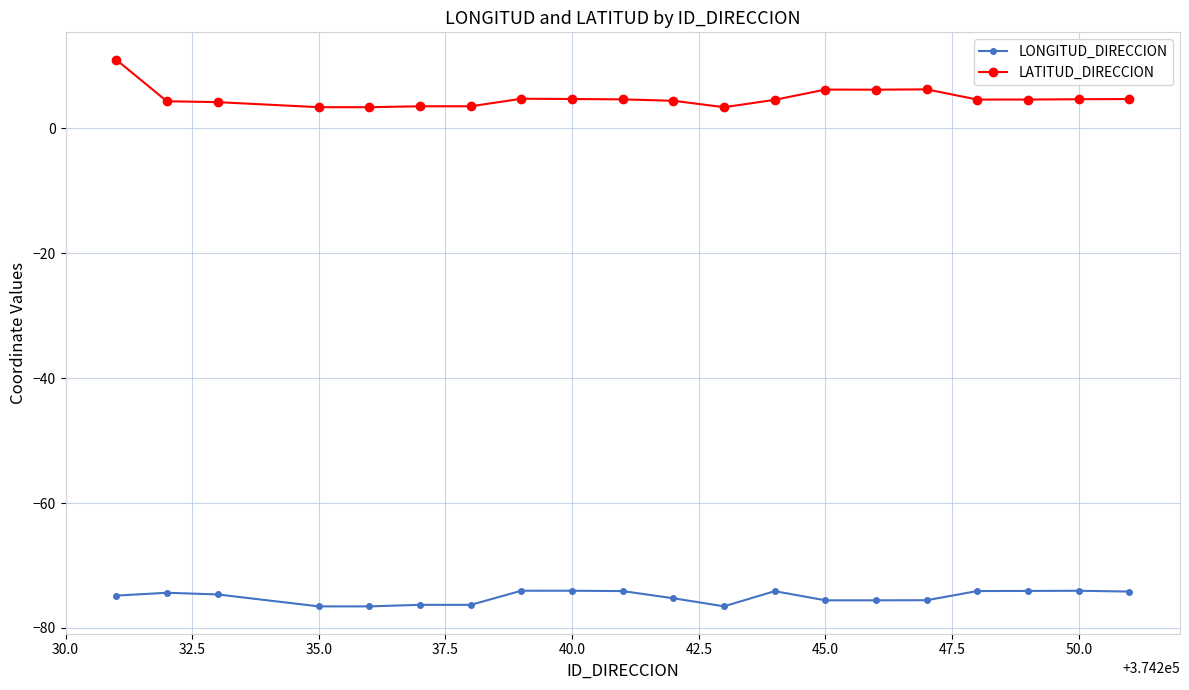

What is the maximum value shown in the chart?

11.0